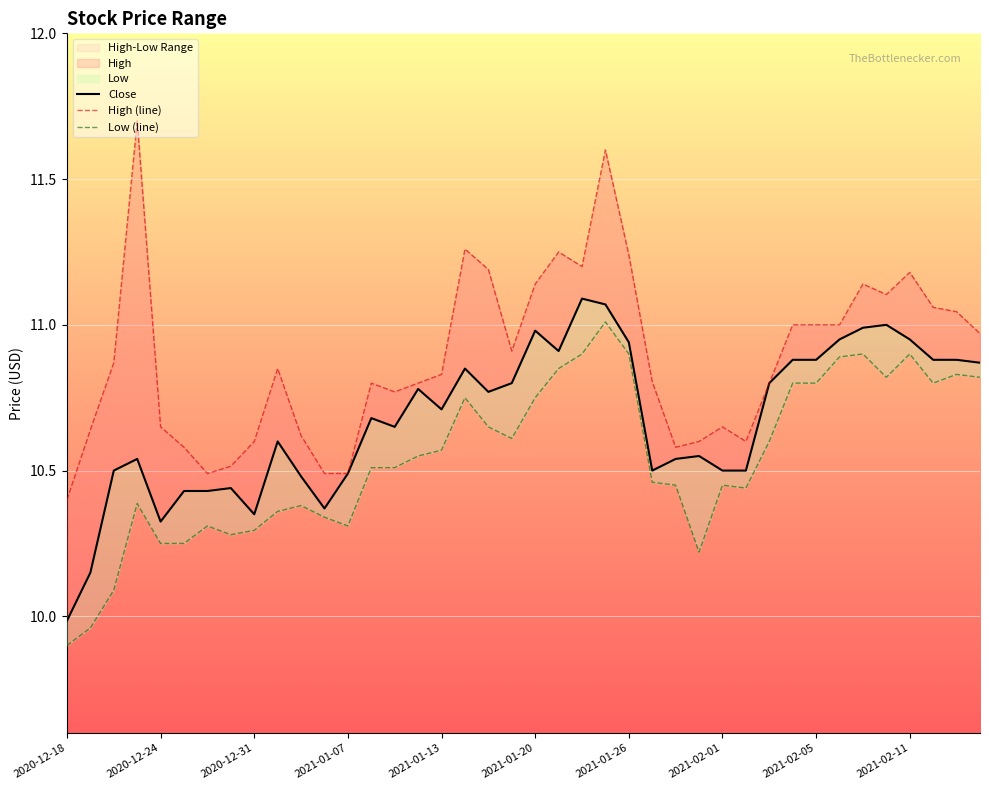

What is the label of the 18th point from the right?

2021-01-22